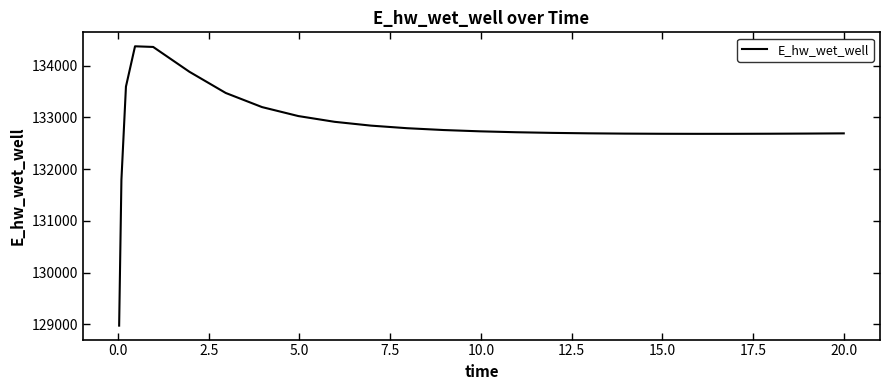

What is the smallest value displayed?

128975.3